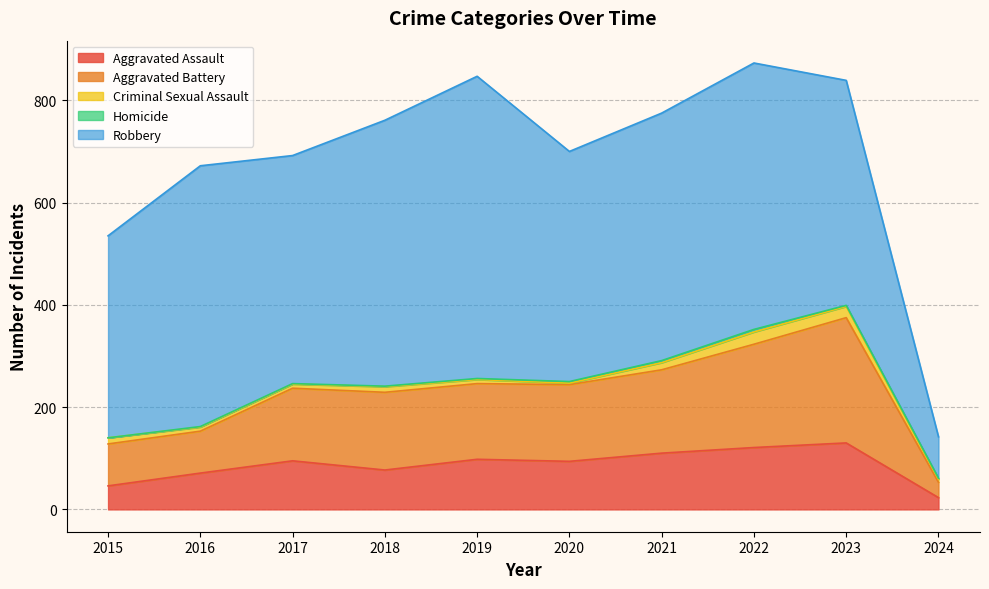

How many data points in Aggravated Battery are less than 150?

5